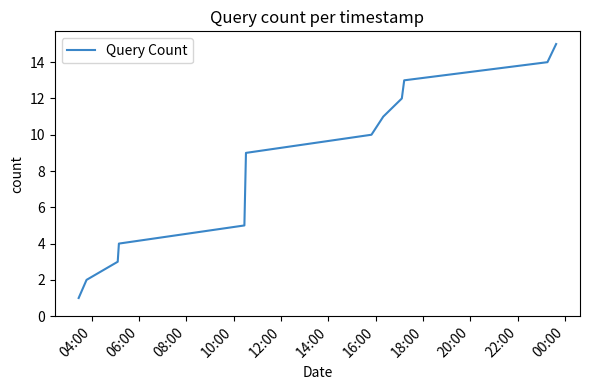

Does the chart display data point markers on the line(s)?

No